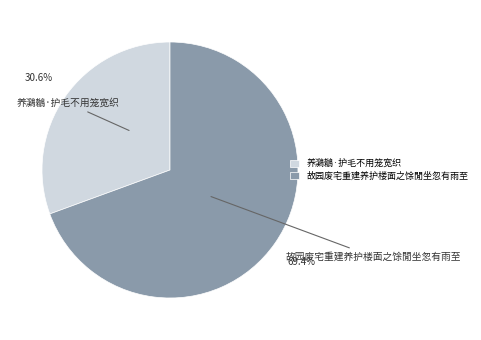

What percentage is the 养鸂鶒·护毛不用笼宽织 slice, to the nearest percent?

31%